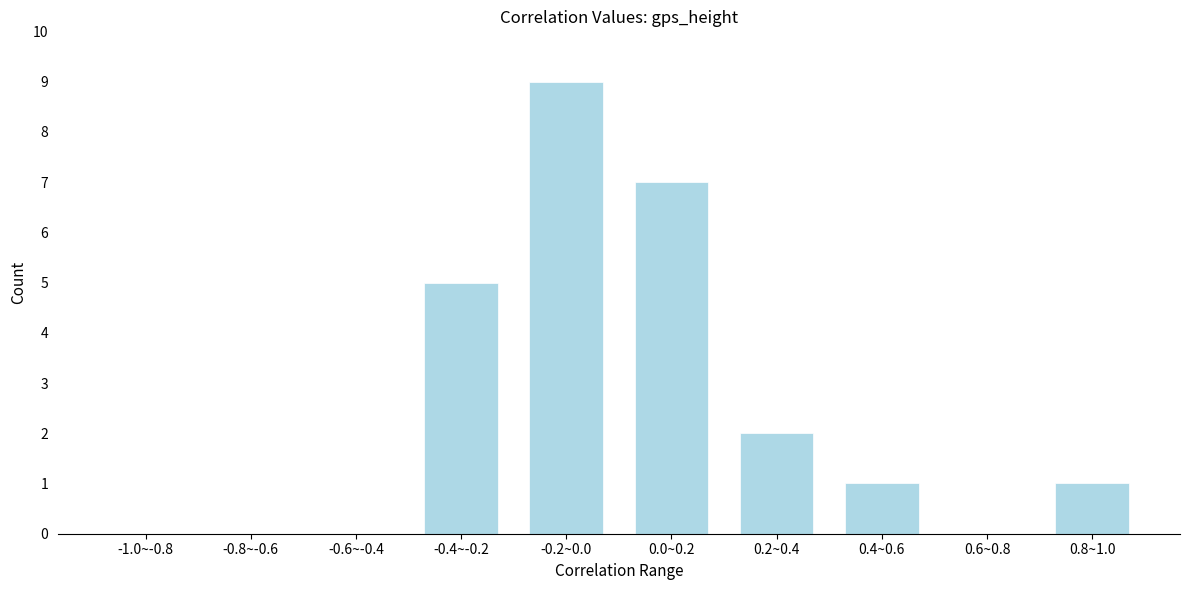

Reading left to right, transcribe all the data shown in this chart.

-1.0~-0.8=0	-0.8~-0.6=0	-0.6~-0.4=0	-0.4~-0.2=5	-0.2~0.0=9	0.0~0.2=7	0.2~0.4=2	0.4~0.6=1	0.6~0.8=0	0.8~1.0=1